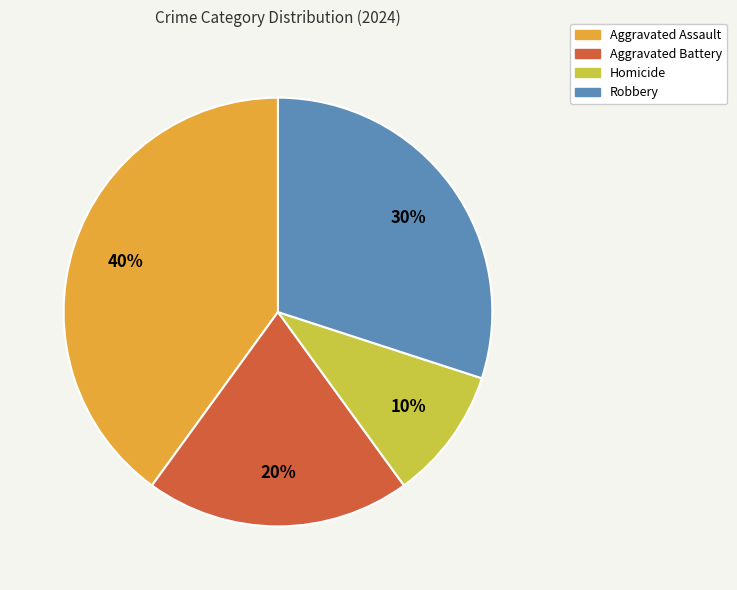

Approximately how many times larger is the value at Aggravated Assault compared to Homicide?

4.0